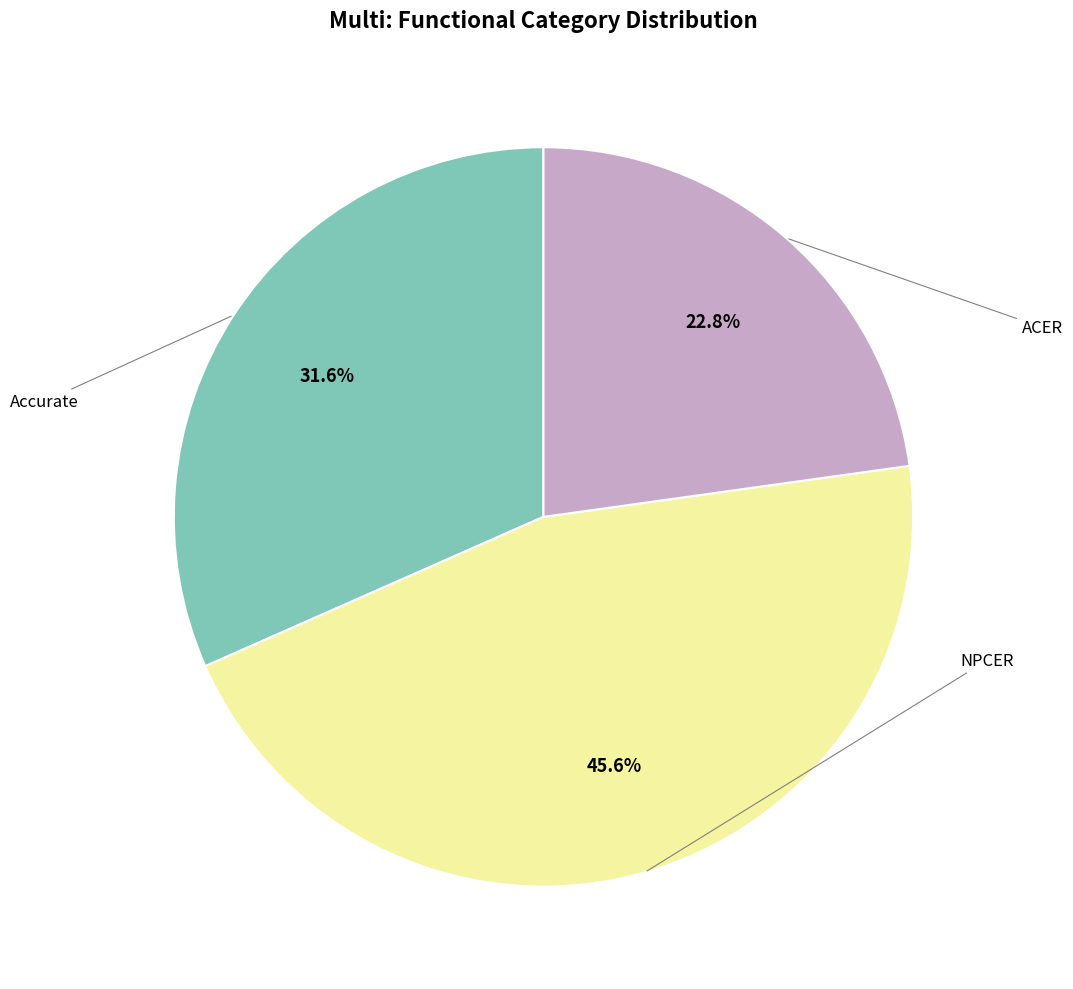

Is there a majority slice in this chart?

No